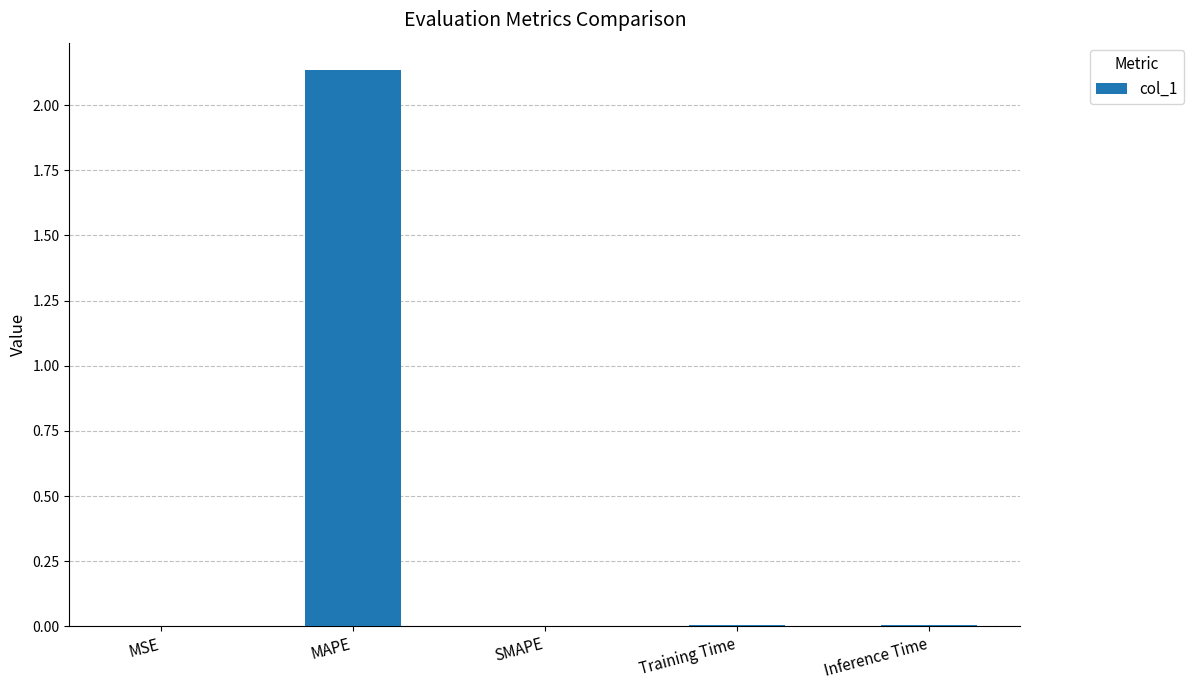

The chart shows a value of 1.2 at MAPE. True or false?

False